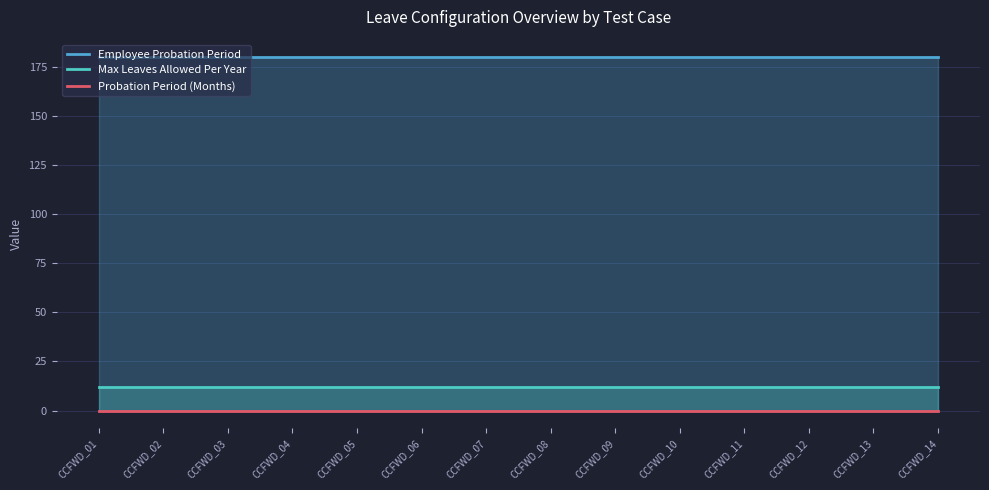

How many distinct data groups are displayed?

3